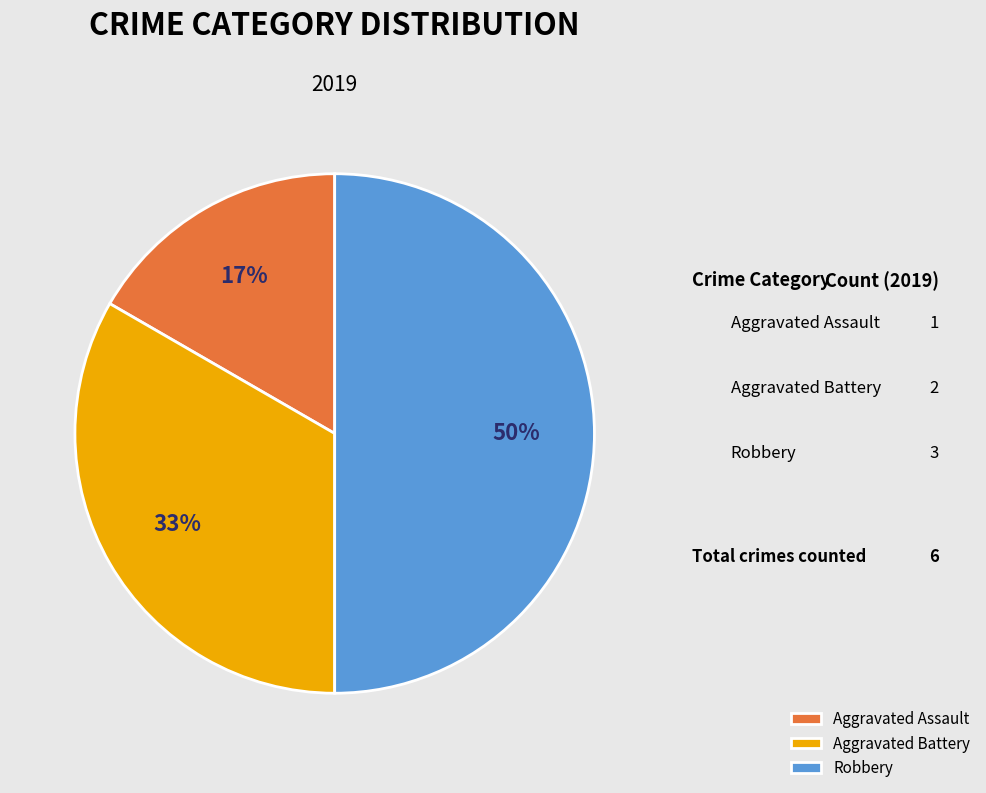

Which slice is the largest?

Robbery